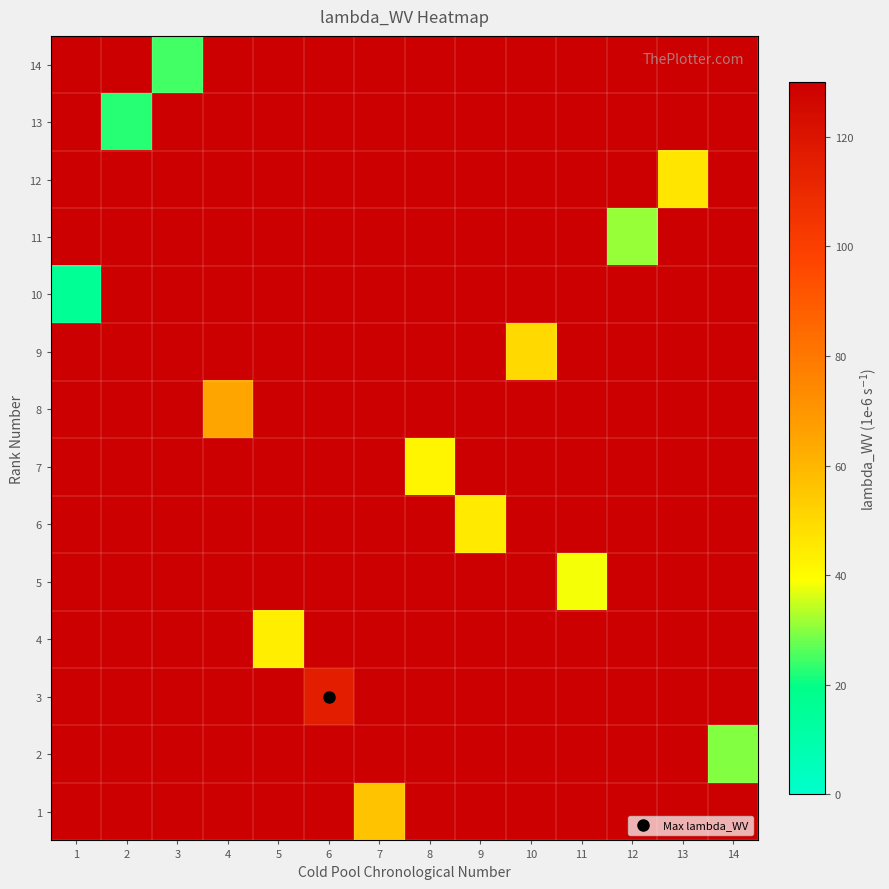

Which has a higher value, 4 or 9?

9